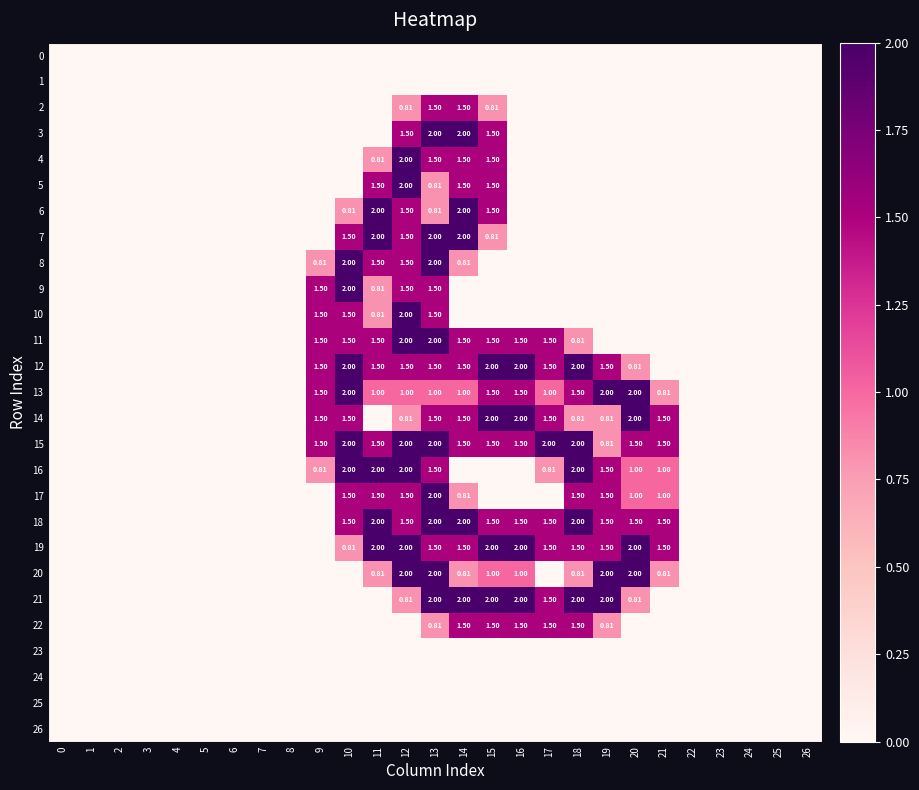

The value of 25 at 24 is 0.0. True or false?

True